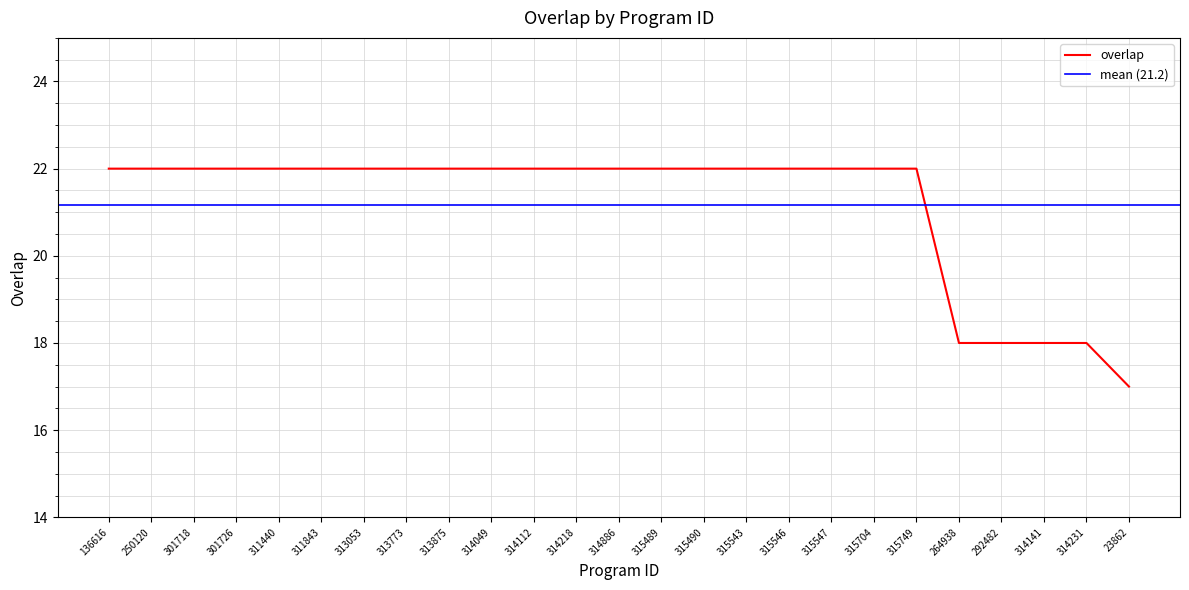

What is the label of the 20th point from the left?

315749